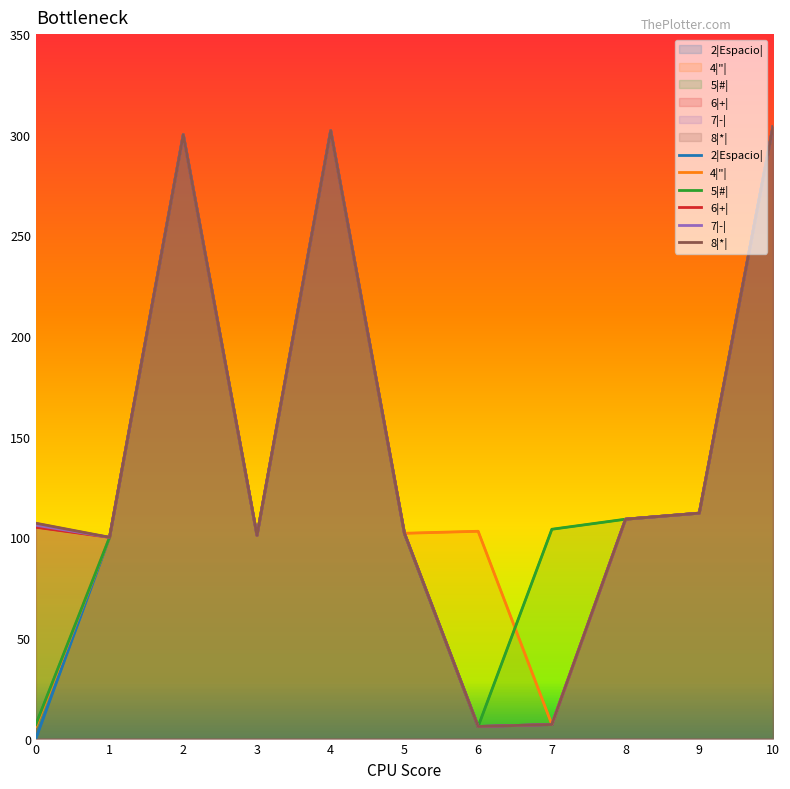

At how many categories does at least one series exceed 109?

4